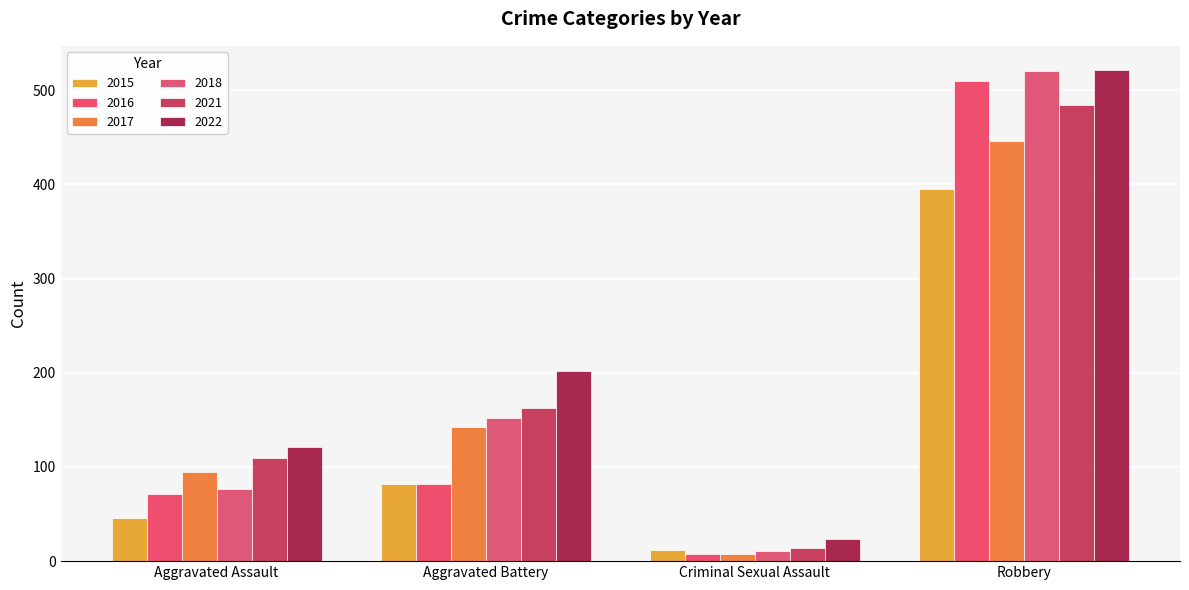

The 2016 series shows 71 at Aggravated Assault. True or false?

True